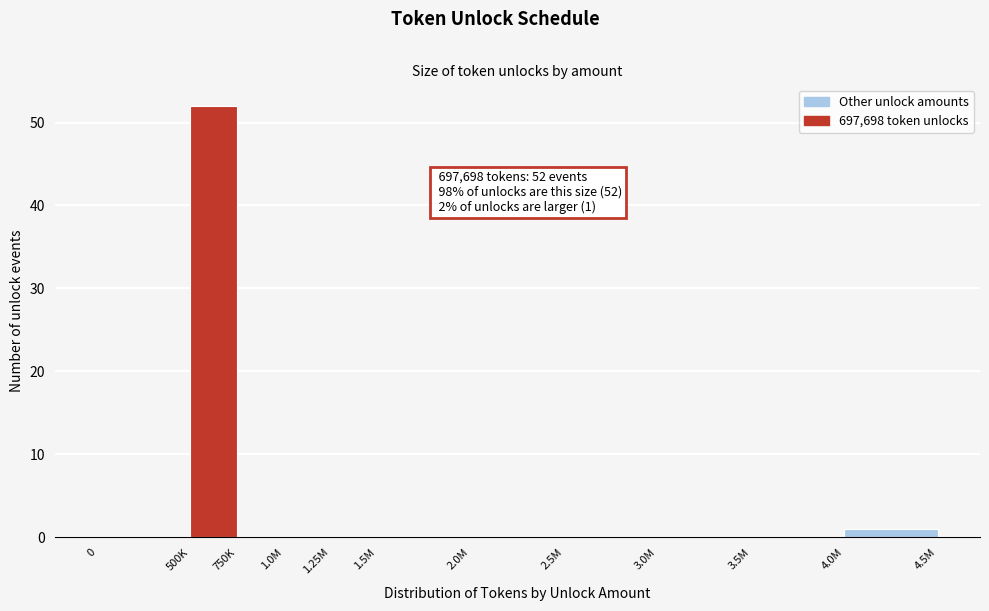

Reading left to right, extract all data points from this chart.

0=0	500K=52	750K=0	1.0M=0	1.25M=0	1.5M=0	2.0M=0	2.5M=0	3.0M=0	3.5M=0	4.0M=1